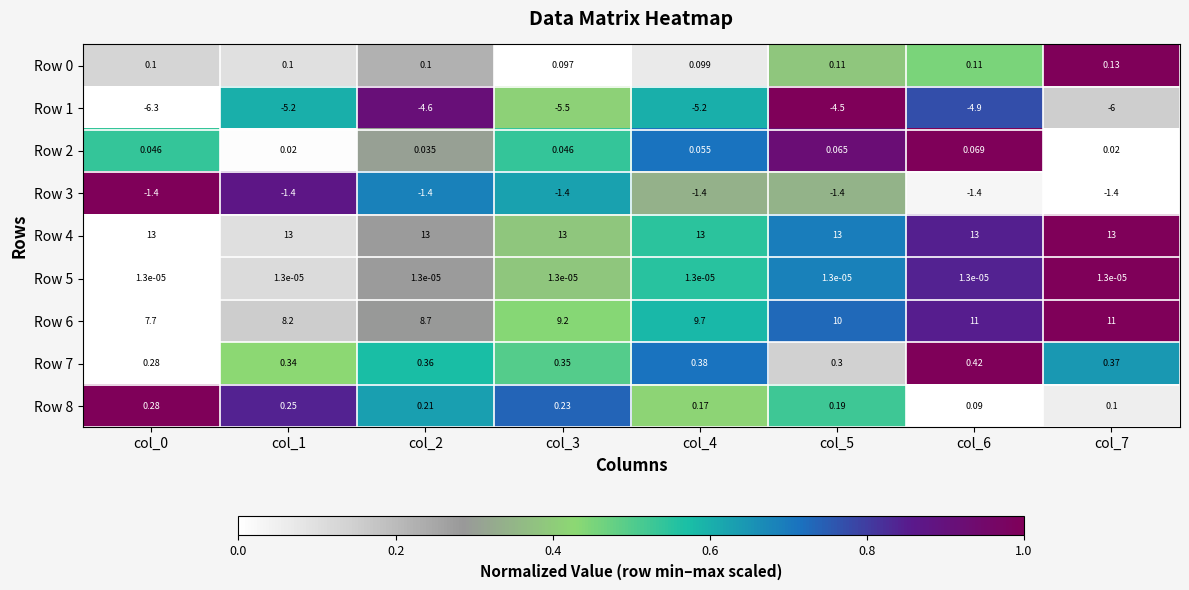

How many data points does each series have?

8